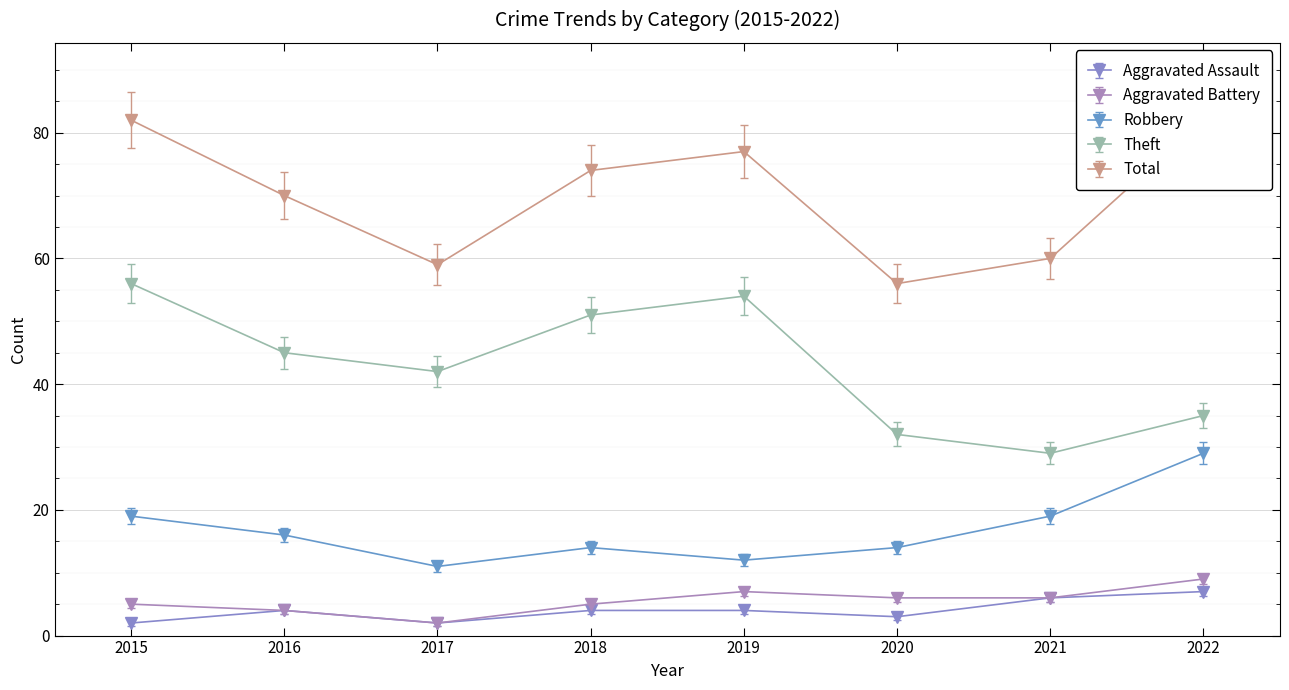

Reading left to right, transcribe all the data shown in this chart.

Aggravated Assault: 2015=2	2016=4	2017=2	2018=4	2019=4	2020=3	2021=6	2022=7
Aggravated Battery: 2015=5	2016=4	2017=2	2018=5	2019=7	2020=6	2021=6	2022=9
Robbery: 2015=19	2016=16	2017=11	2018=14	2019=12	2020=14	2021=19	2022=29
Theft: 2015=56	2016=45	2017=42	2018=51	2019=54	2020=32	2021=29	2022=35
Total: 2015=82	2016=70	2017=59	2018=74	2019=77	2020=56	2021=60	2022=82